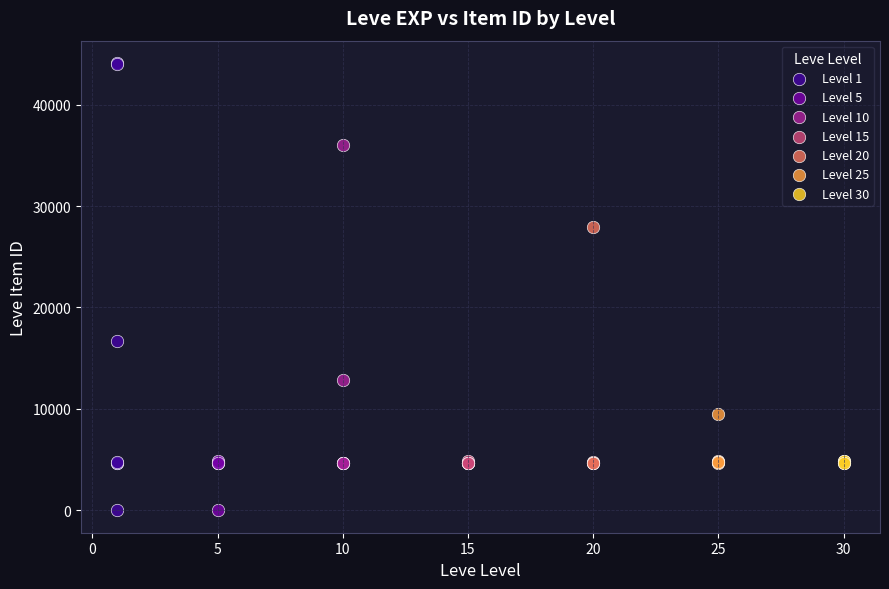

Which series has the widest spread of Y values?

Level 1